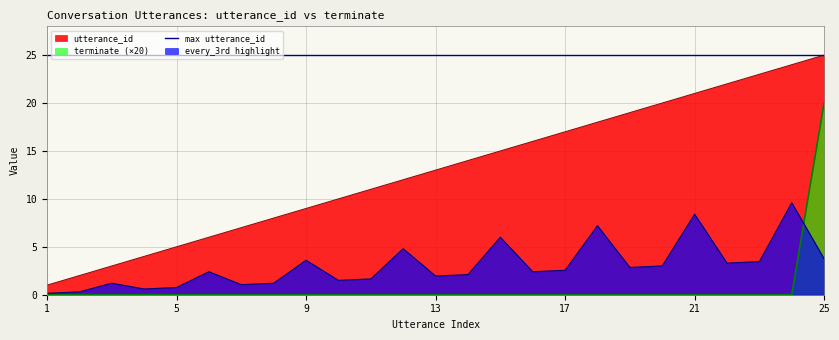

What is the maximum value for utterance_id?

25.0